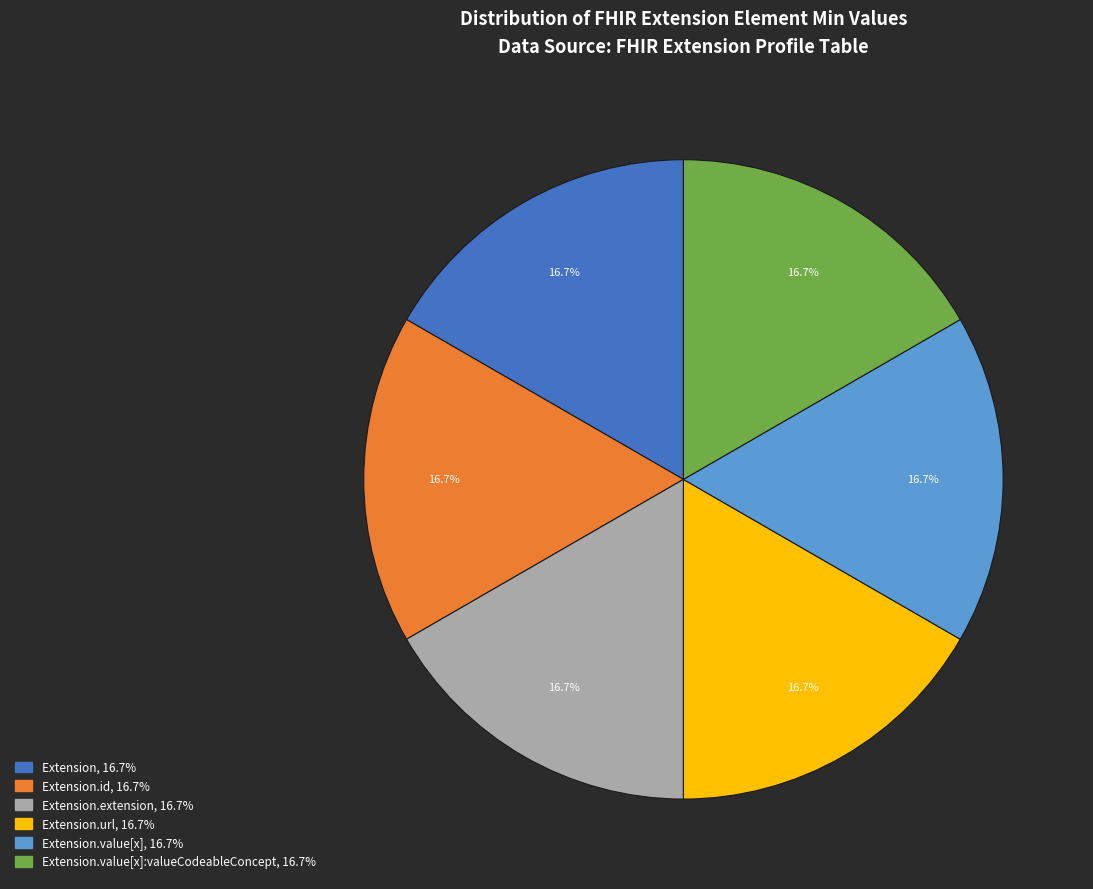

Is there any slice that represents more than half of the pie?

No